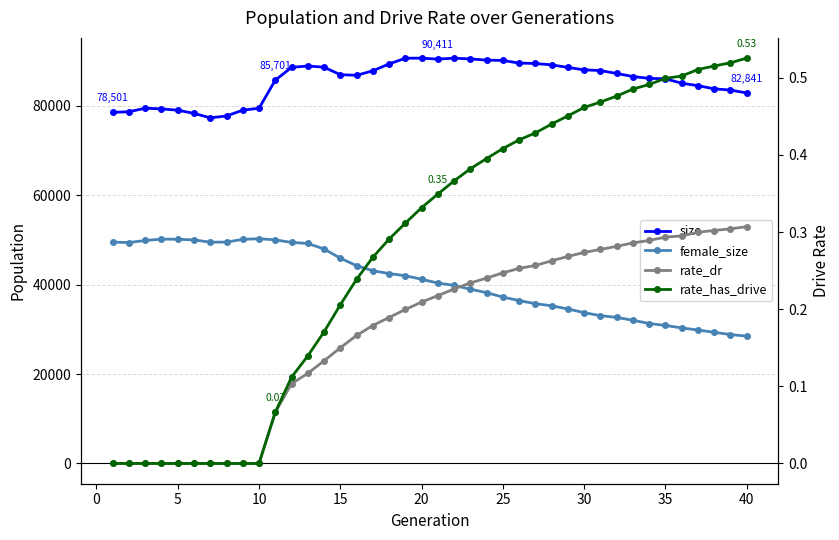

Does the chart have visible grid lines?

Yes